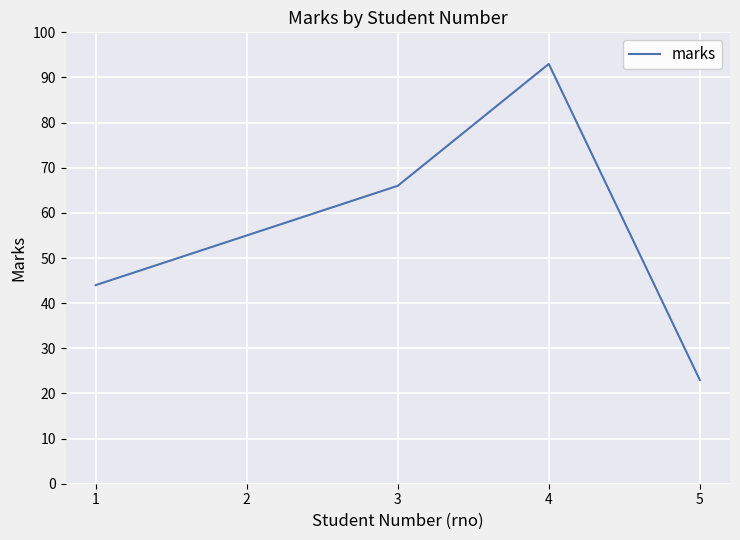

What is the change in value from 2 to 5?

-32